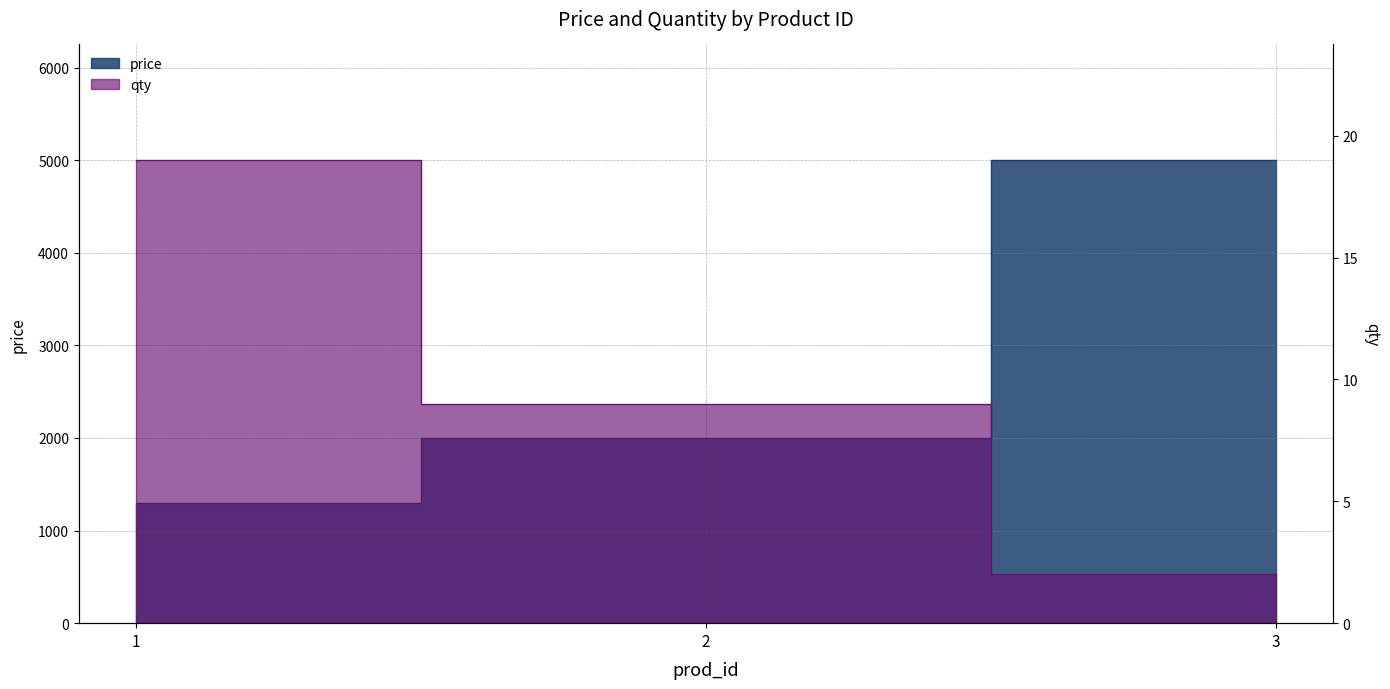

Rank the categories by qty value from lowest to highest.

3, 2, 1